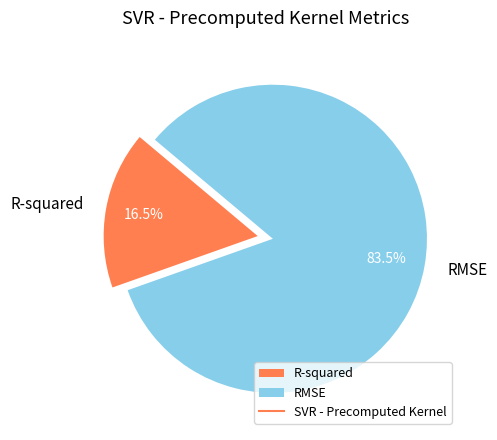

Which slice is the smallest?

R-squared